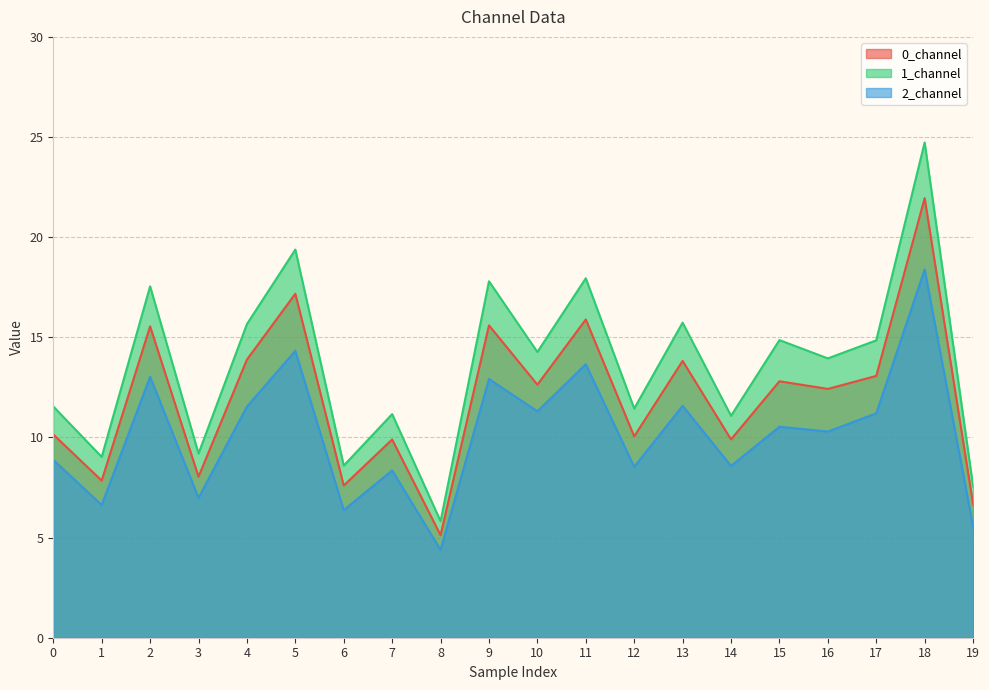

Reading left to right, extract all data points from this chart.

0_channel: 10.1	7.8	15.5	8.0	13.9	17.2	7.6	9.9	5.1	15.6	12.6	15.9	10.1	13.8	9.9	12.8	12.4	13.1	21.9	6.7
1_channel: 11.5	9.0	17.5	9.2	15.7	19.4	8.6	11.2	5.8	17.8	14.3	17.9	11.4	15.7	11.1	14.9	13.9	14.8	24.7	7.6
2_channel: 8.9	6.6	13.0	7.0	11.5	14.3	6.4	8.4	4.4	12.9	11.3	13.7	8.5	11.6	8.6	10.5	10.3	11.2	18.4	5.6